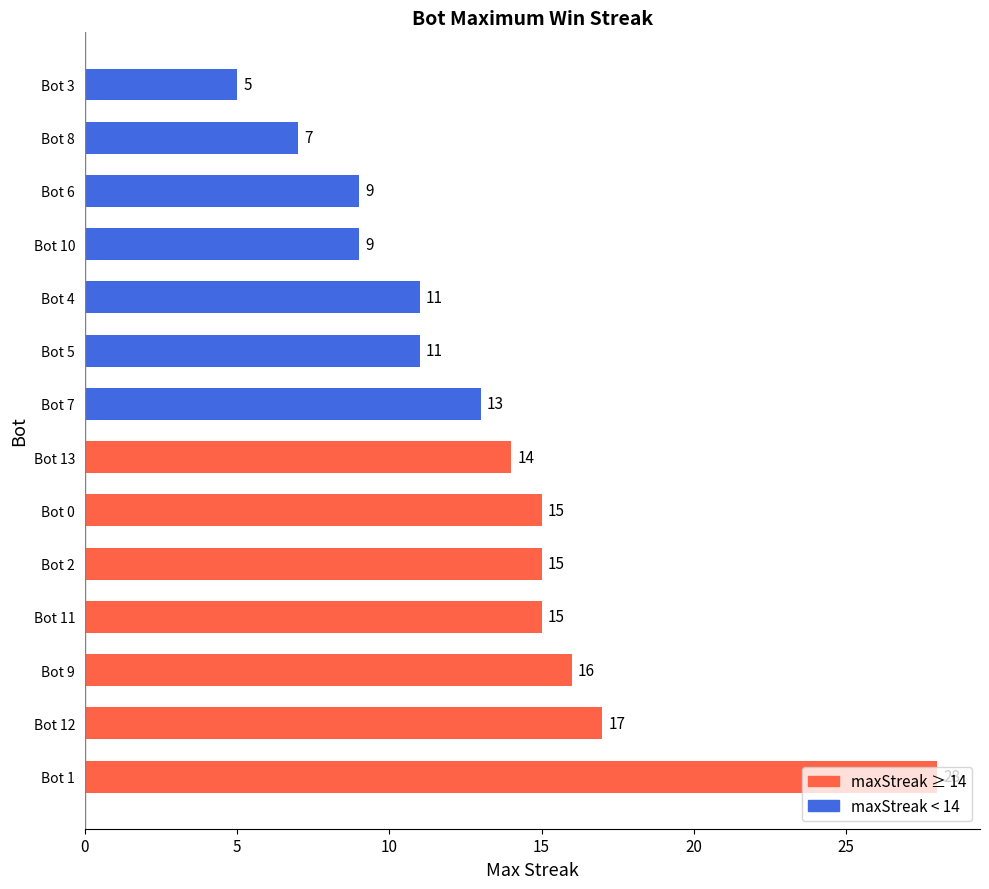

What is the change in value from Bot 12 to Bot 4?

-6